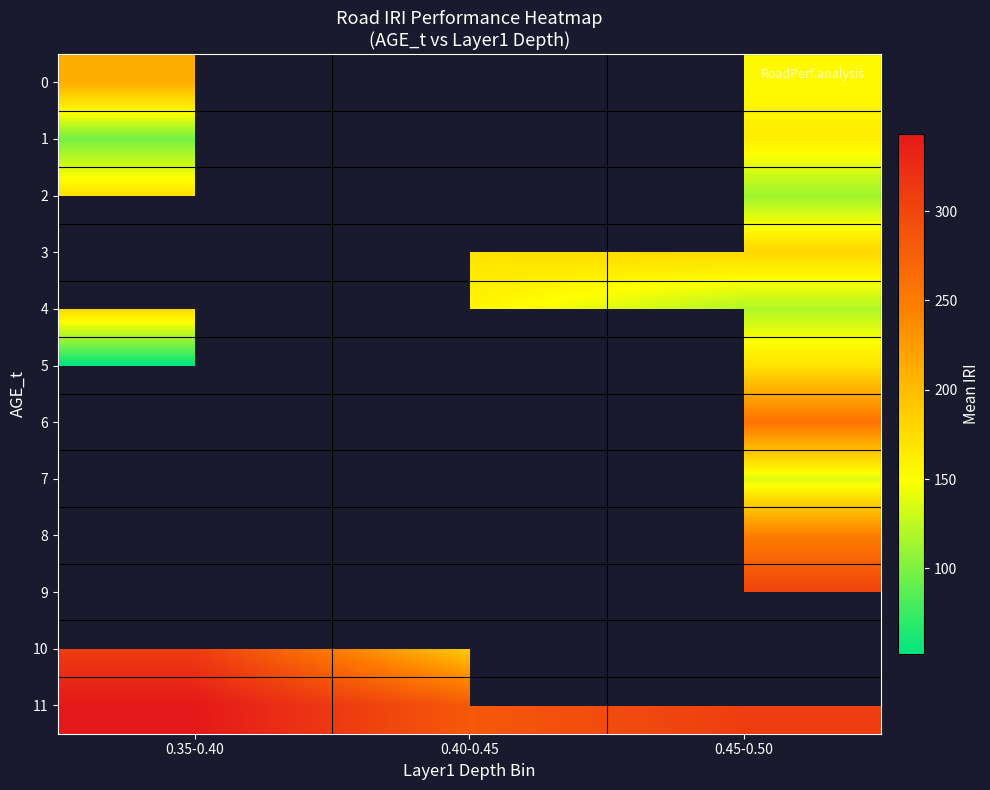

Is it true that 11 equals 282.4 at 0.40-0.45?

True